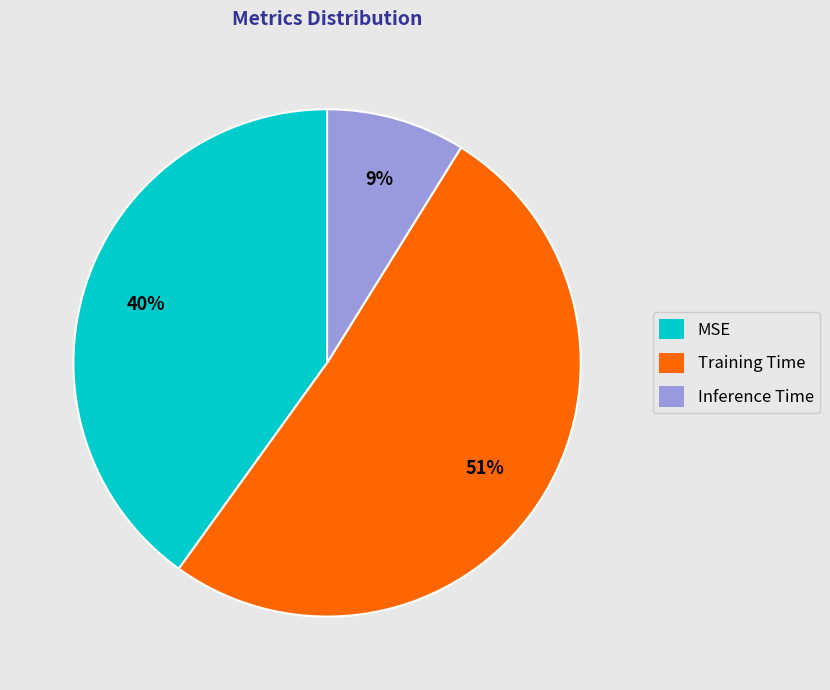

Count the number of slices in the pie.

3